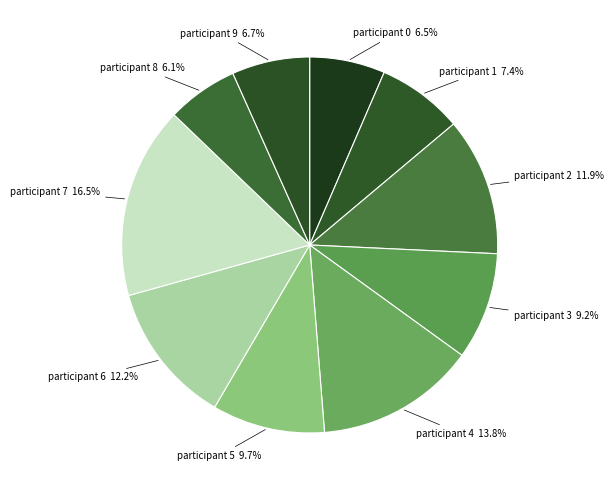

How many slices are in this pie chart?

10